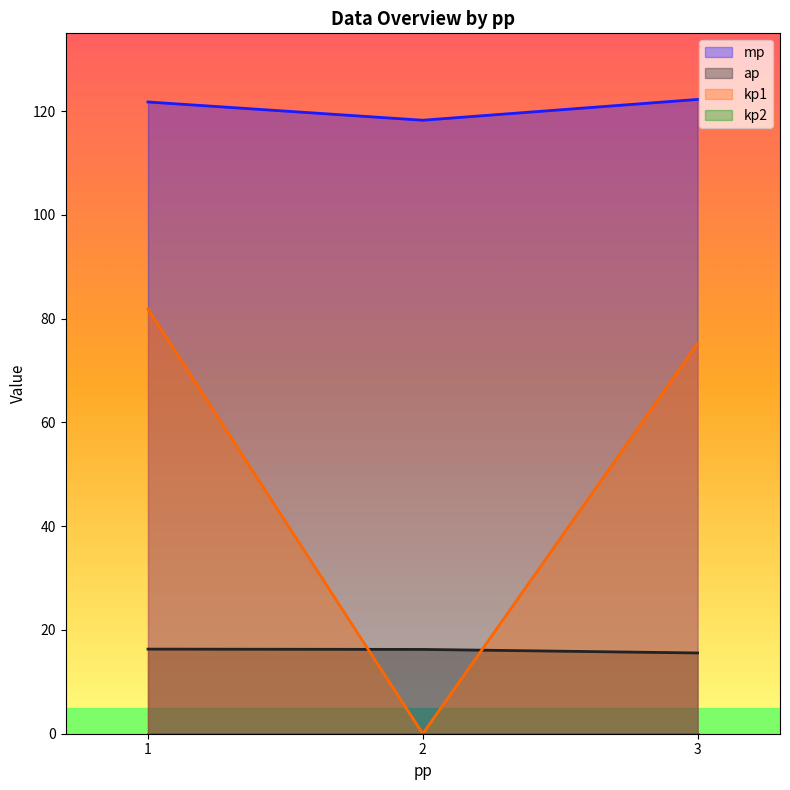

Which series has the largest total across all categories?

mp